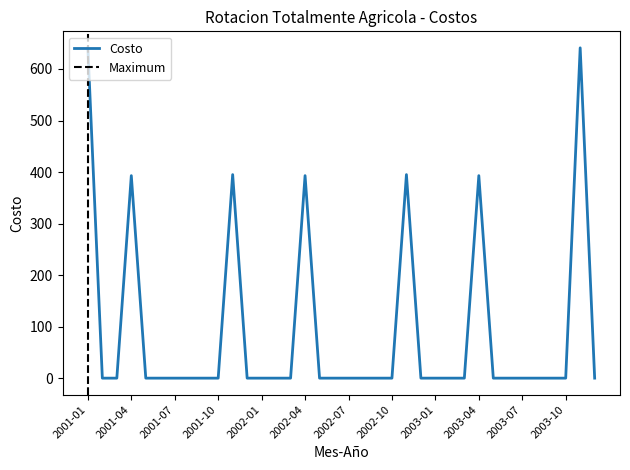

Does the chart display data point markers on the line(s)?

No